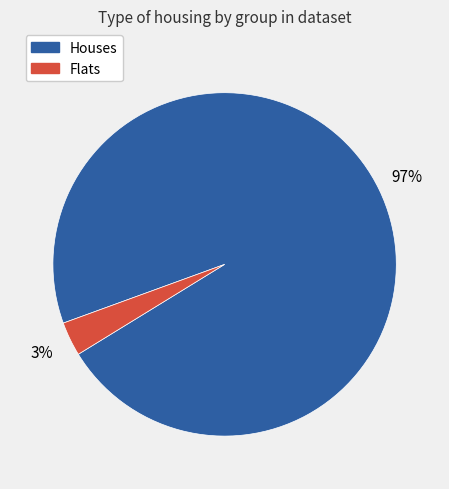

How many slices are in this pie chart?

2